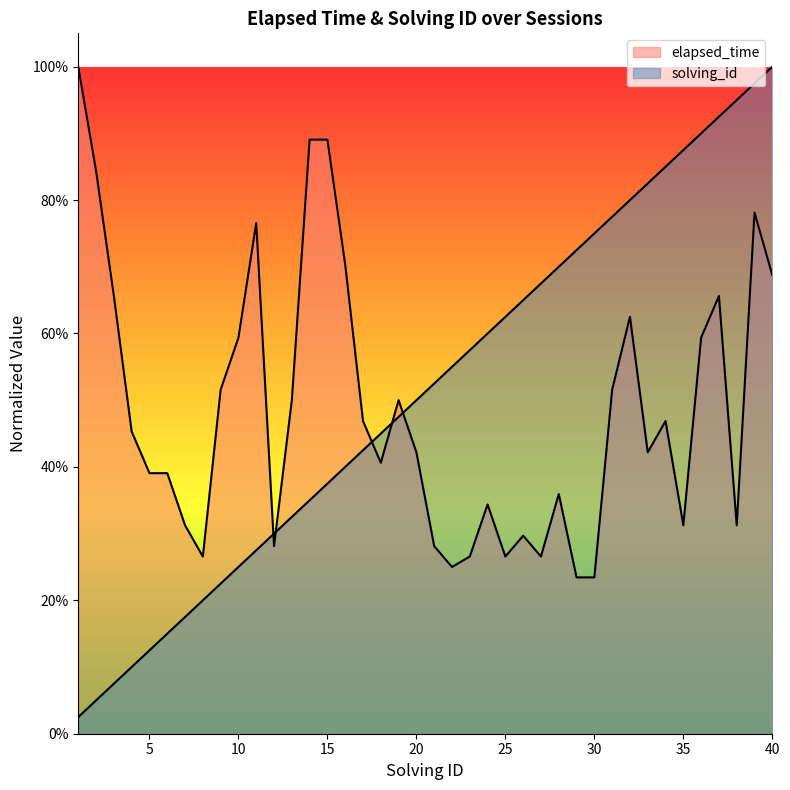

Rank the categories by elapsed_time value from lowest to highest.

29, 30, 22, 8, 23, 25, 27, 12, 21, 26, 7, 35, 38, 24, 28, 5, 6, 18, 20, 33, 4, 17, 34, 13, 19, 9, 31, 10, 36, 32, 3, 37, 40, 16, 11, 39, 2, 14, 15, 1